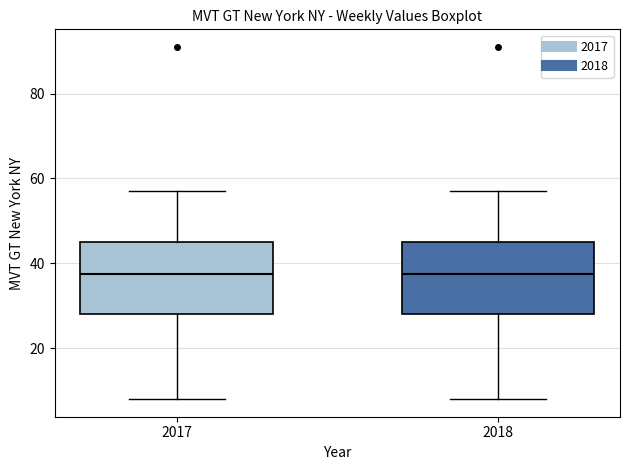

Where does the upper whisker of the box at x = 2017 end on the y-axis? The values are not printed on the chart, so give them approximately, as read against the axis.

58